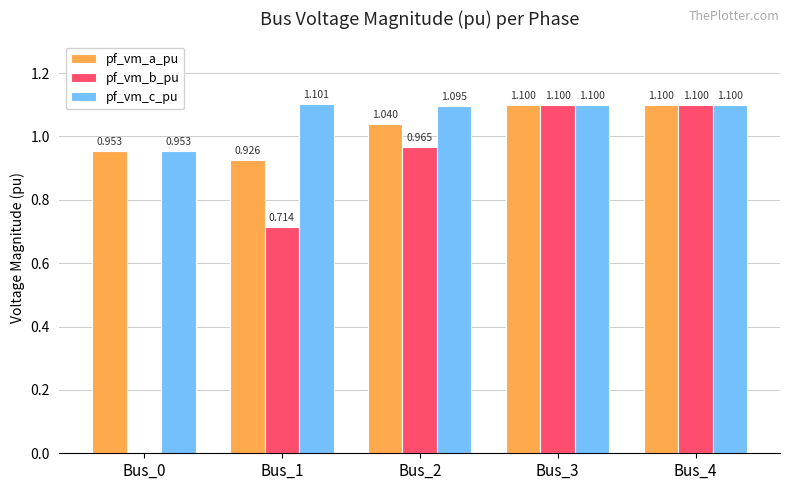

Which series changed the most between Bus_0 and Bus_4?

pf_vm_b_pu